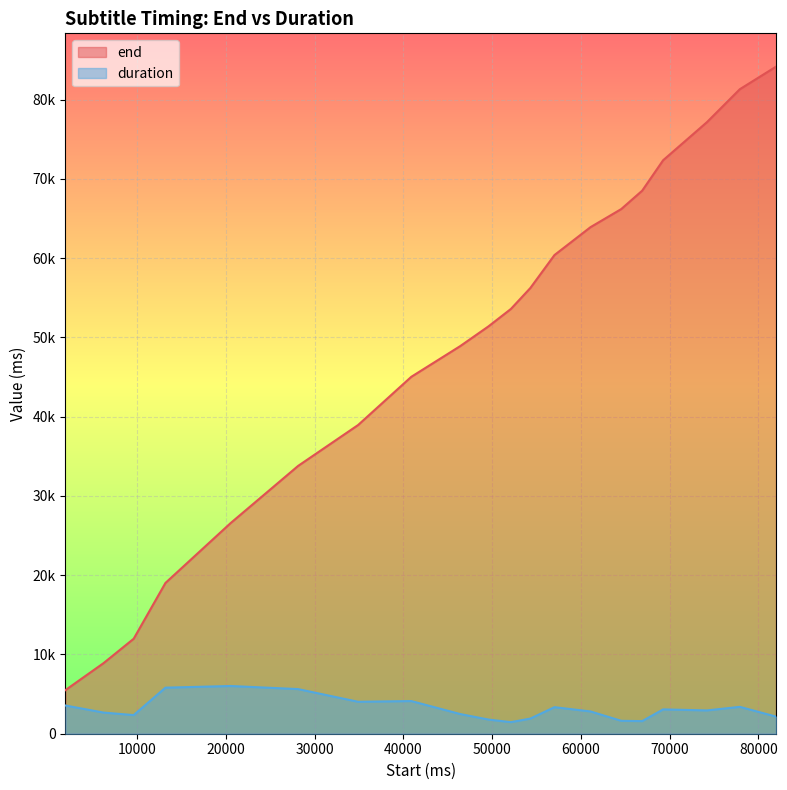

How many lines are shown in the chart?

2